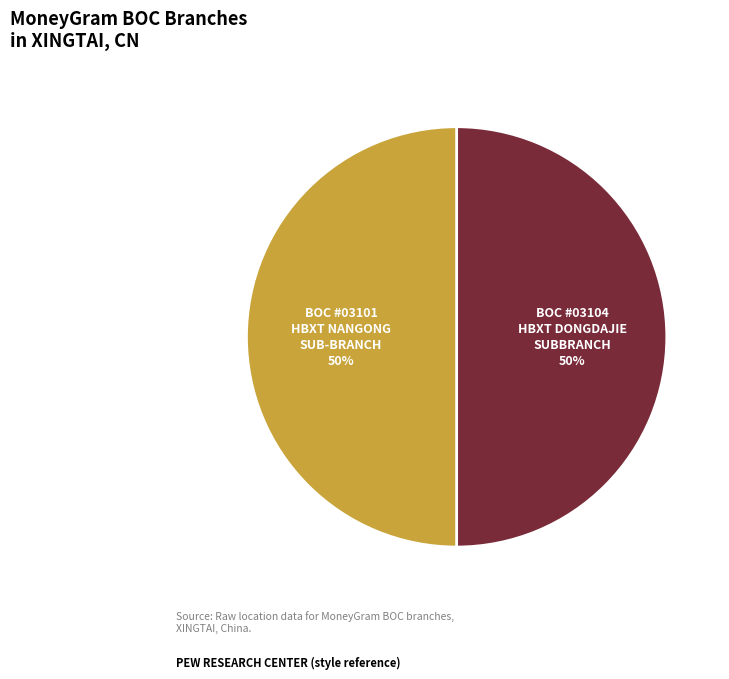

To the nearest percent, what percentage of the pie is BOC #03104 HBXT DONGDAJIE SUBBRANCH?

50%